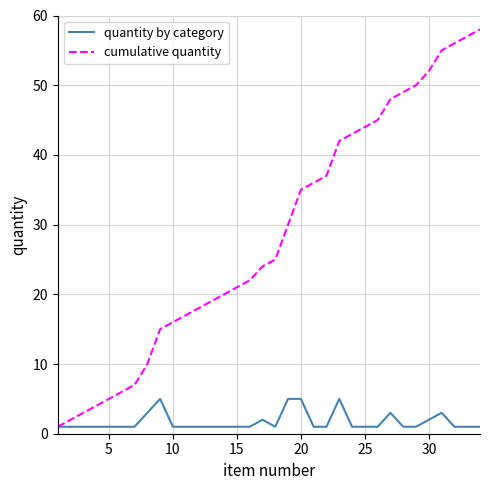

Which series has the largest range (max minus min)?

cumulative quantity